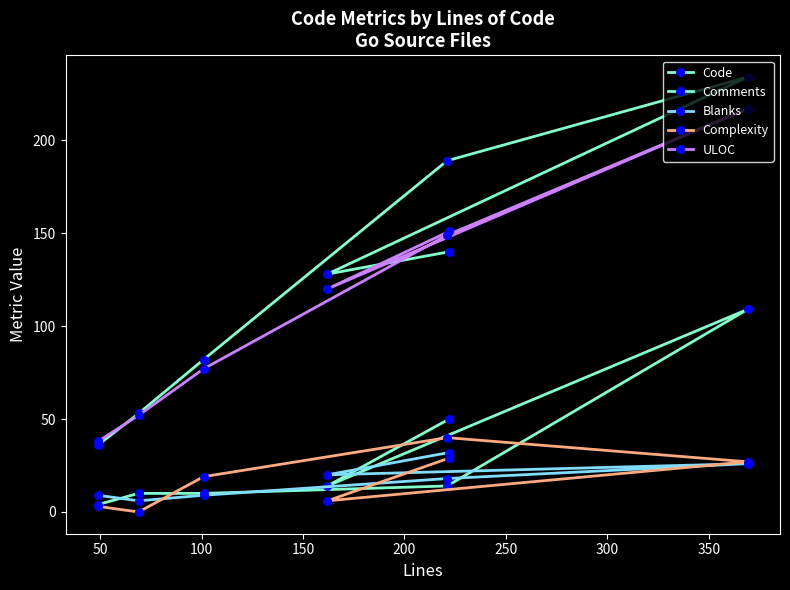

What is the value of the Complexity point at the 4th from the left?

6